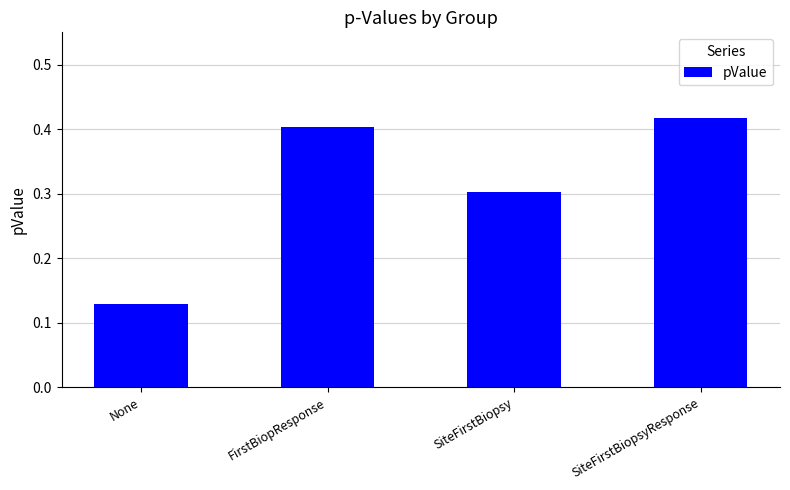

How many bars are there in total?

4